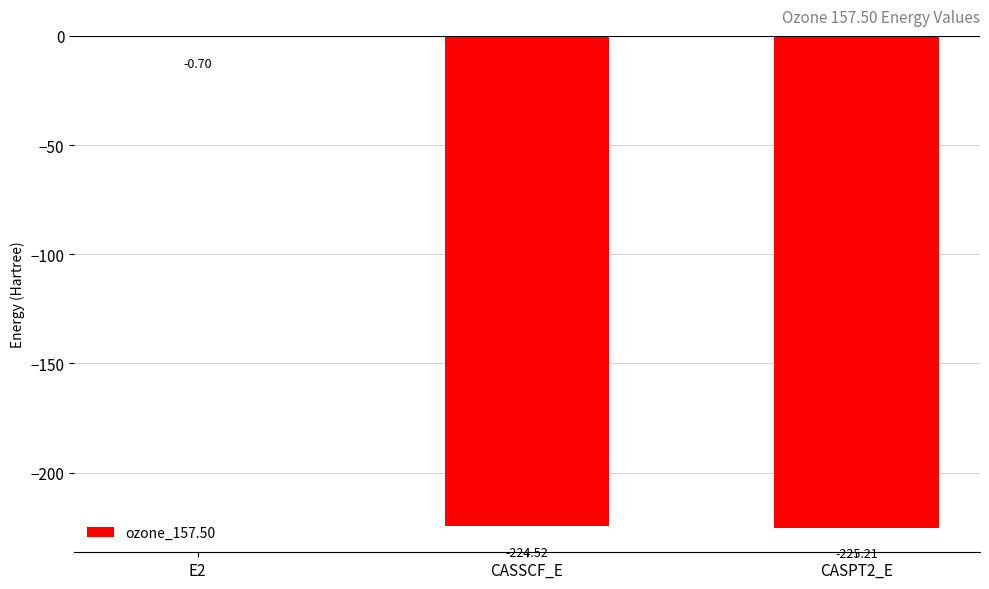

At which label is the value closest to -112?

E2